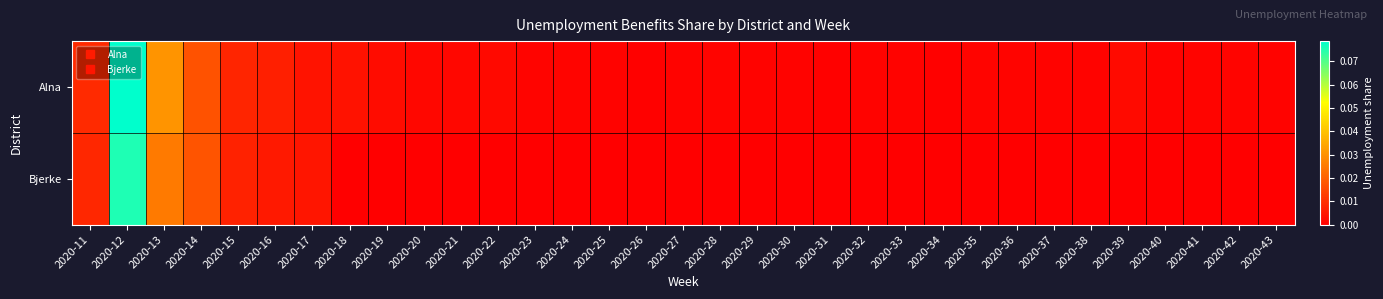

At 2020-35, list the series in order from largest to smallest.

Alna, Bjerke